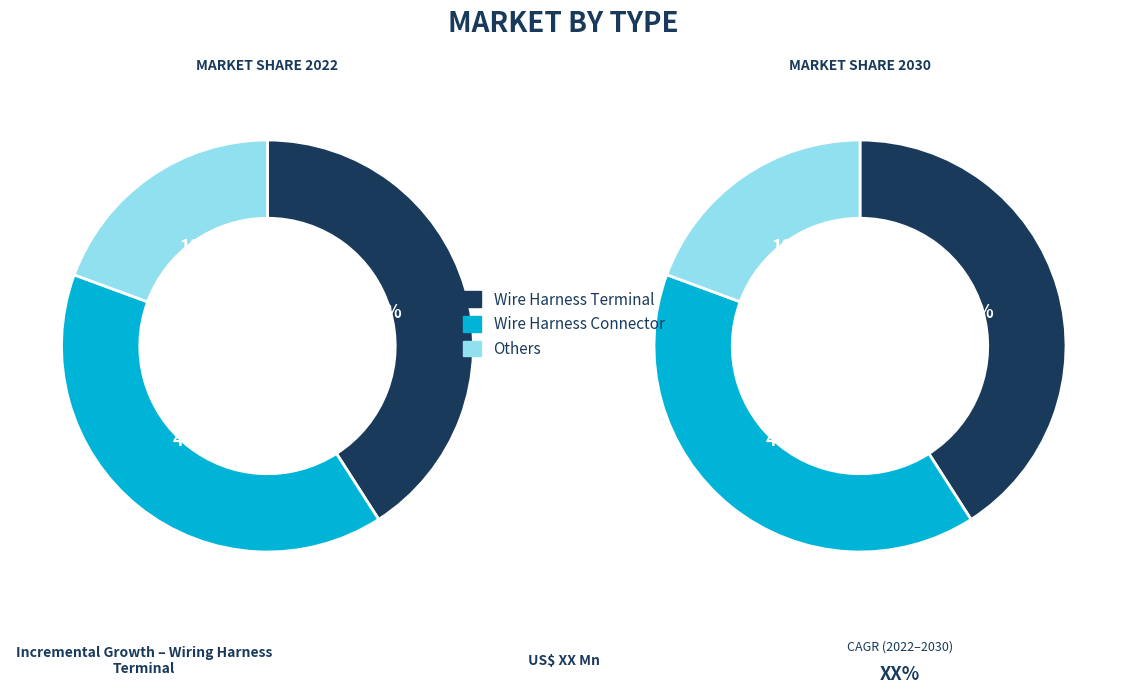

Between 335 and 330, which is larger?

335